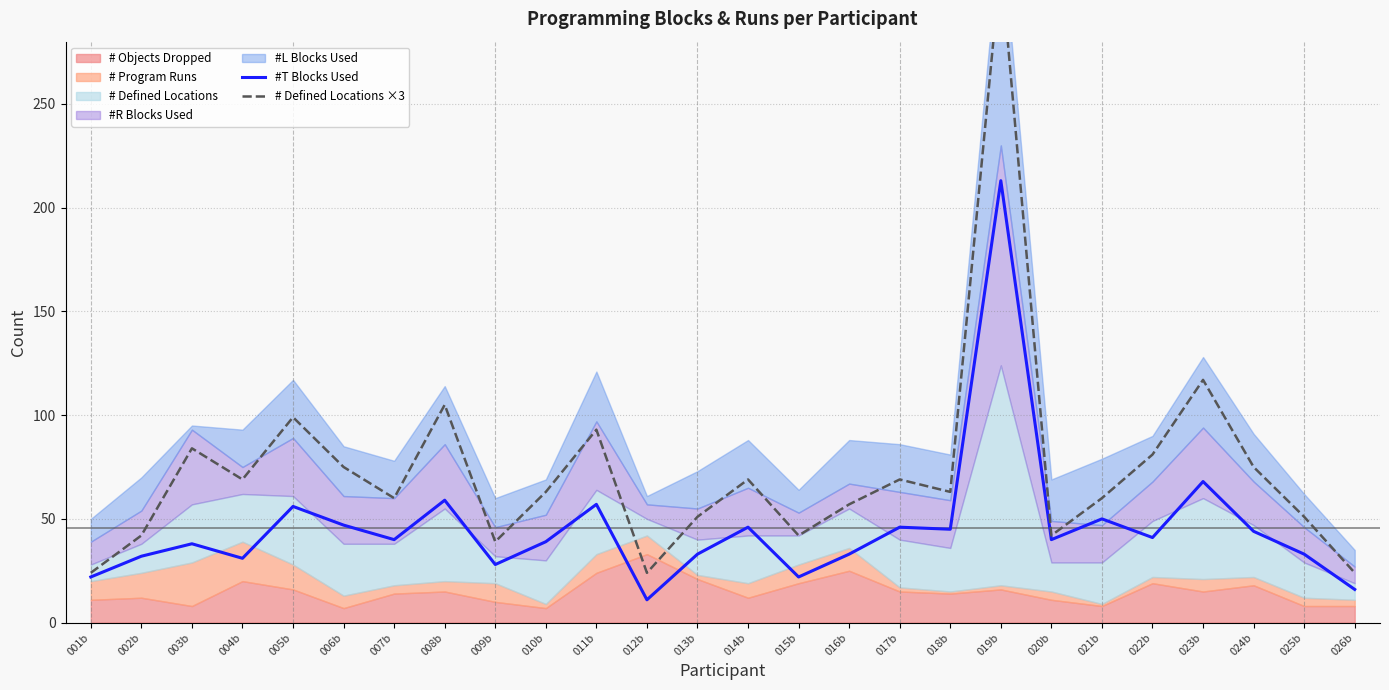

Which series has the widest spread of values?

# Defined Locations ×3